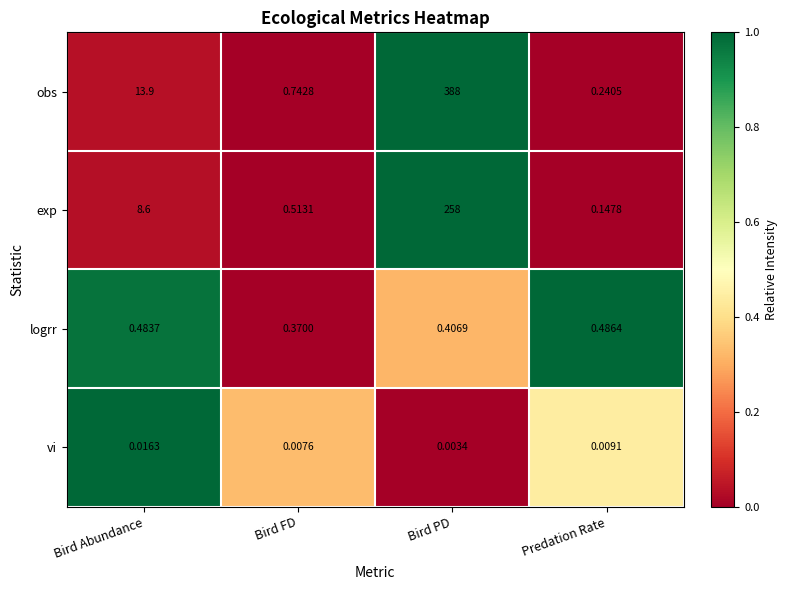

Which series has the widest spread of values?

obs